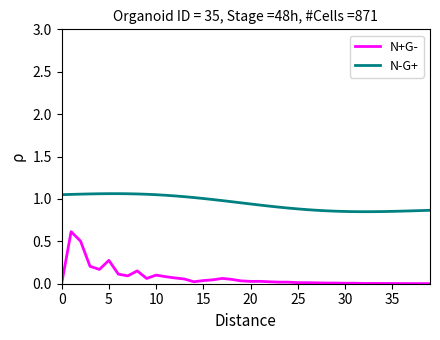

List the series in order of their peak value, highest first.

N-G+, N+G-